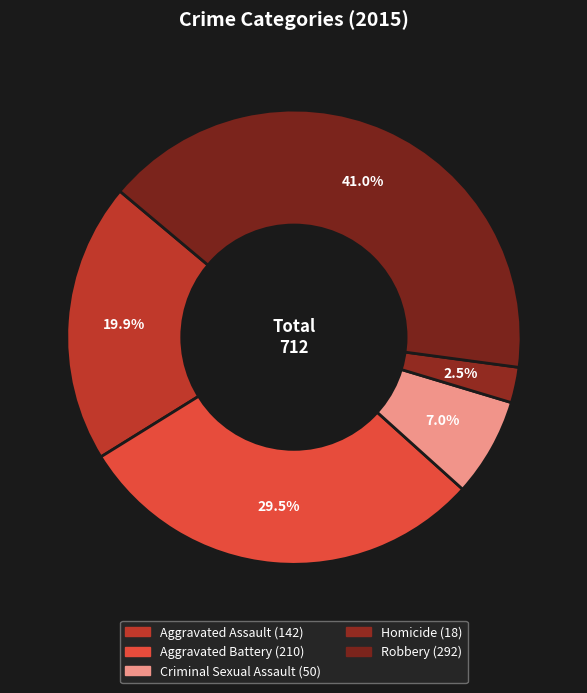

How many slices are in this pie chart?

5